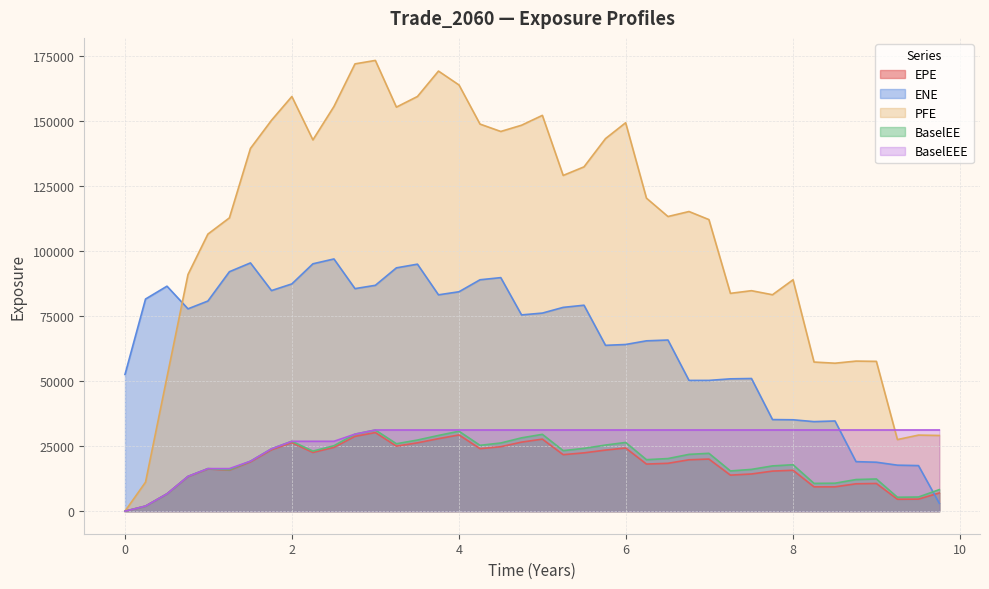

What is the label of the 37th point from the left?

8.99816